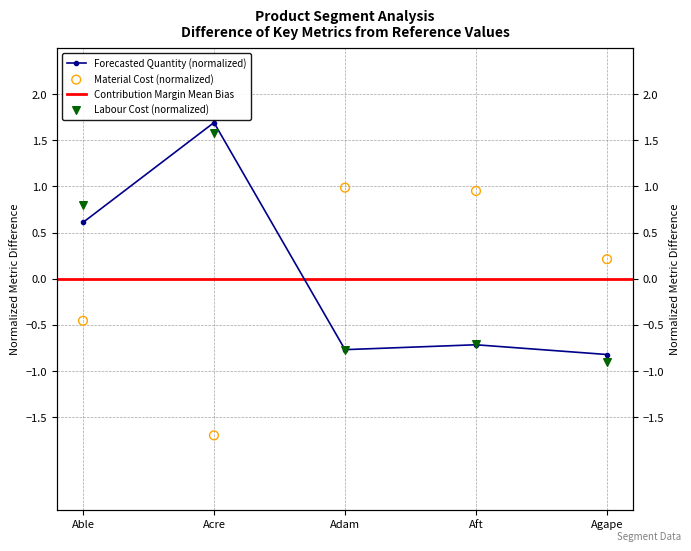

At which category is the sum across all series the highest?

Acre